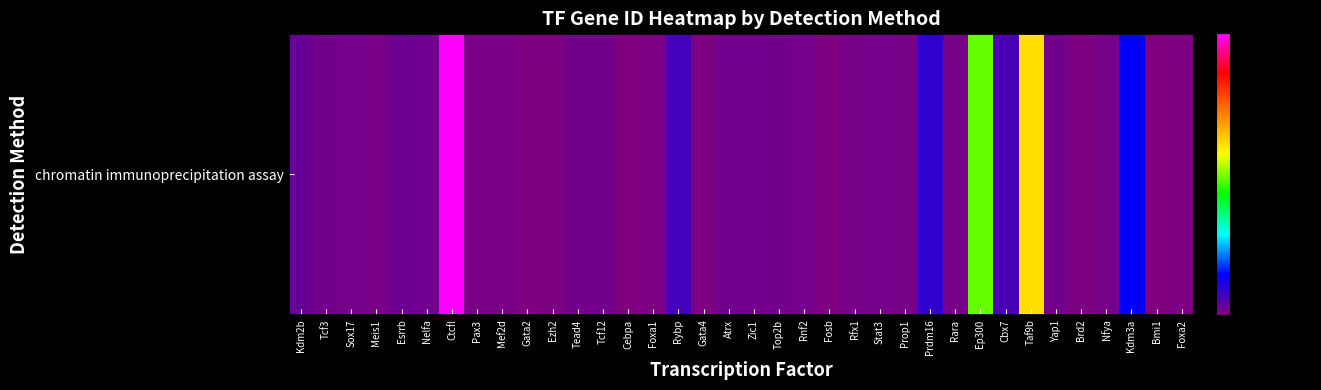

List the labels in order of value, largest first.

Ctcfl, Taf9b, Ep300, Kdm3a, Prdm16, Rybp, Cbx7, Kdm2b, Esrrb, Nelfa, Zic1, Yap1, Atrx, Top2b, Tead4, Tcf3, Tcf12, Stat3, Sox17, Rnf2, Rfx1, Rara, Prop1, Pax3, Nfya, Meis1, Mef2d, Foxa2, Foxa1, Gata4, Gata2, Brd2, Fosb, Ezh2, Cebpa, Bmi1